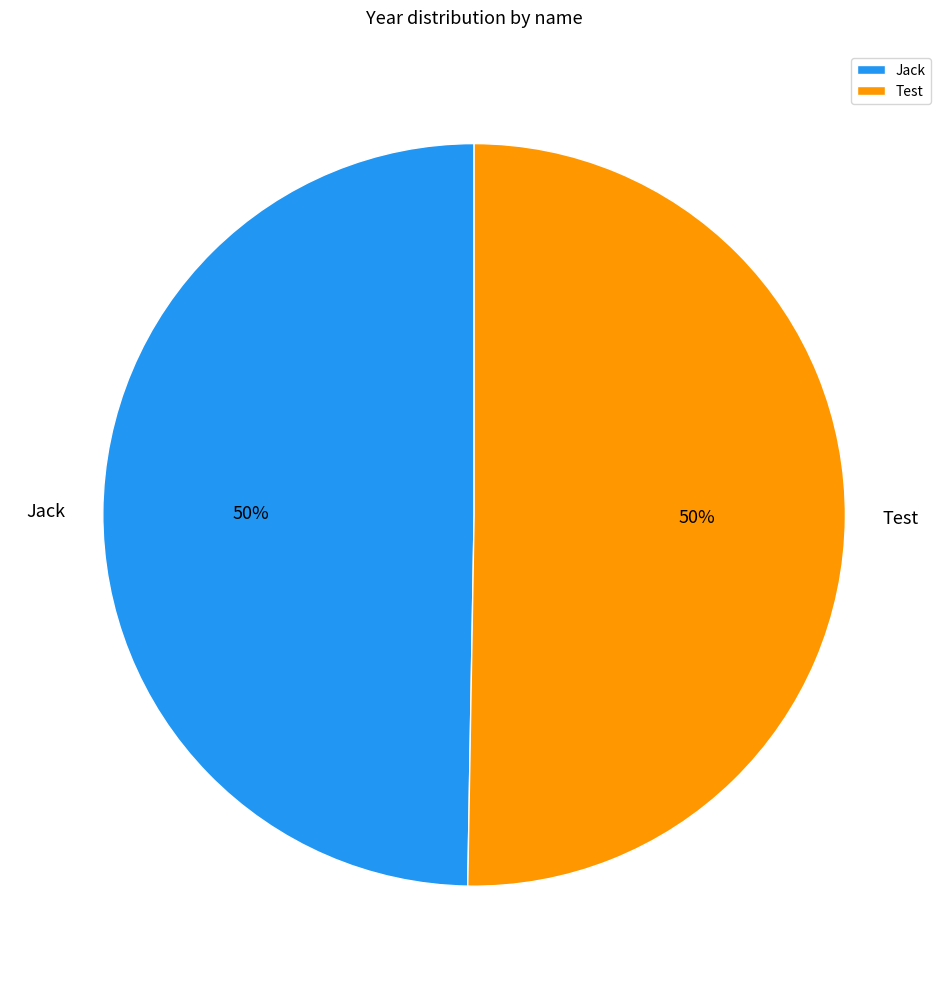

To the nearest percent, what is the average slice percentage?

50%